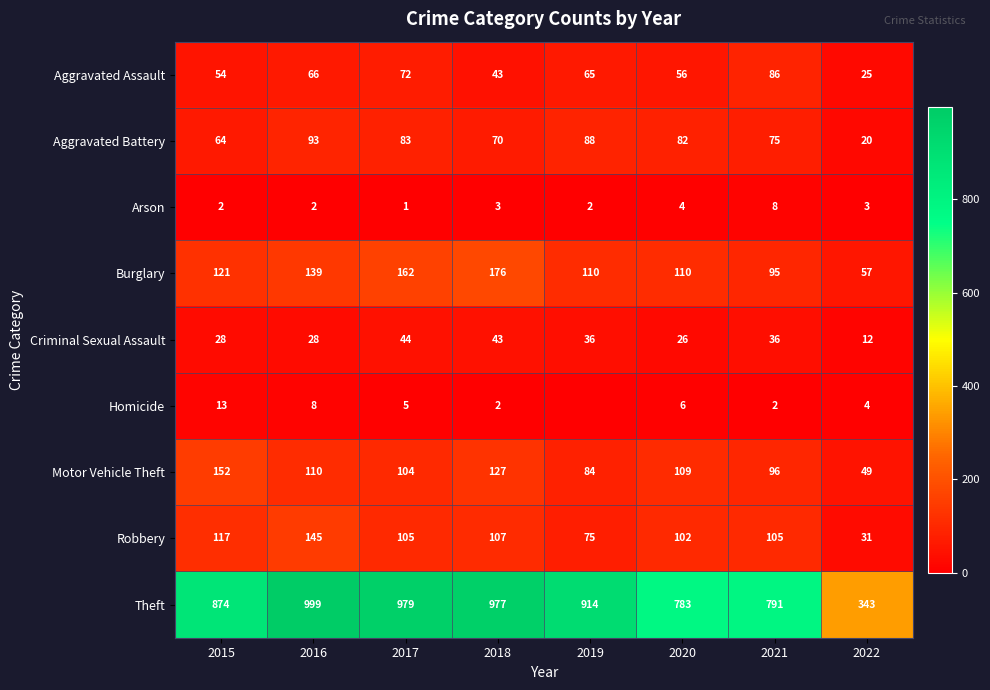

How many values in the Burglary series are below 121?

4